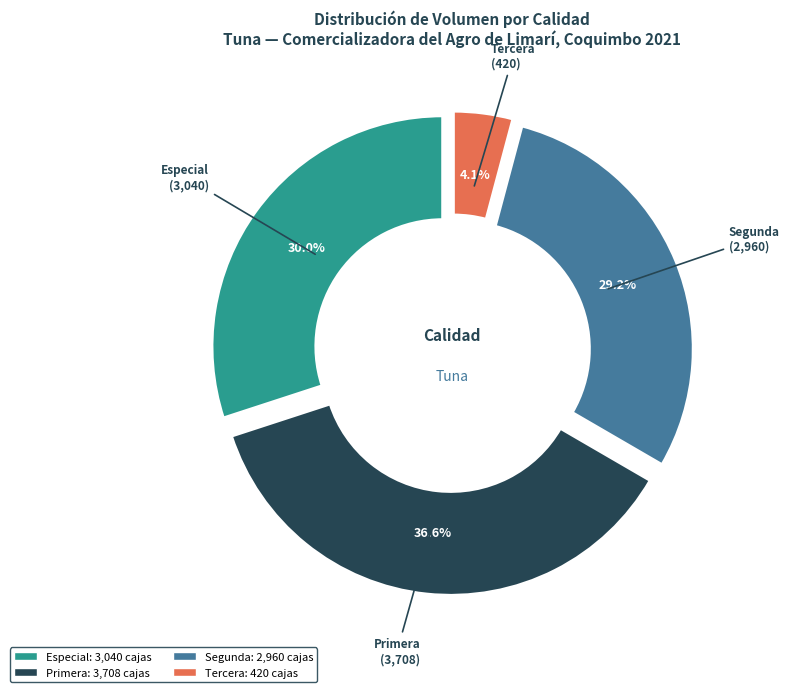

How many segments does this pie chart have?

4